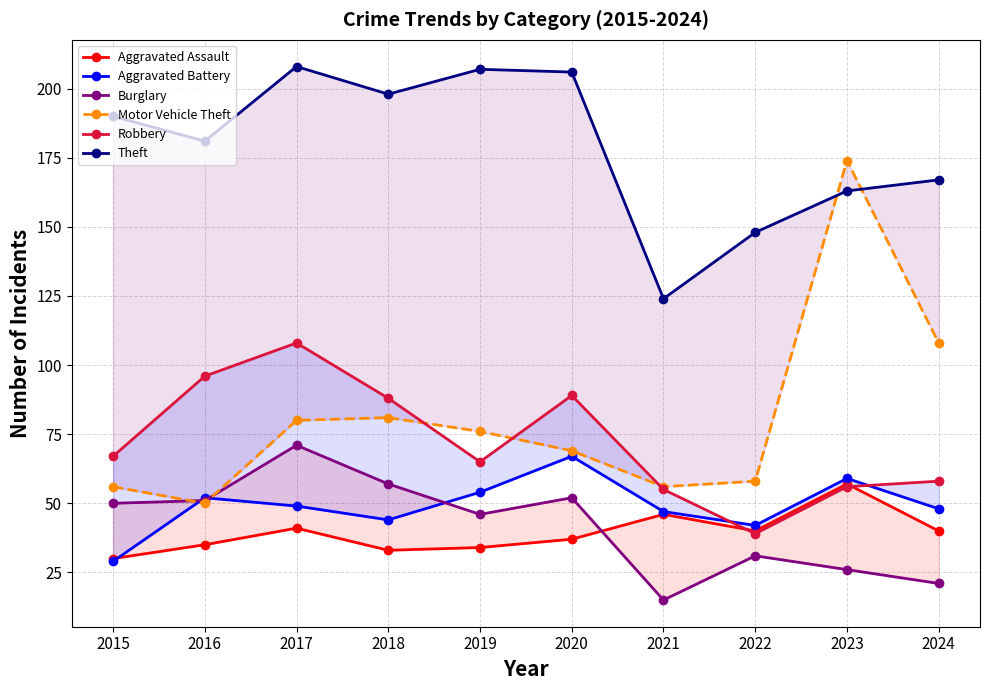

List the series in order of their peak value, lowest first.

Aggravated Assault, Aggravated Battery, Burglary, Robbery, Motor Vehicle Theft, Theft